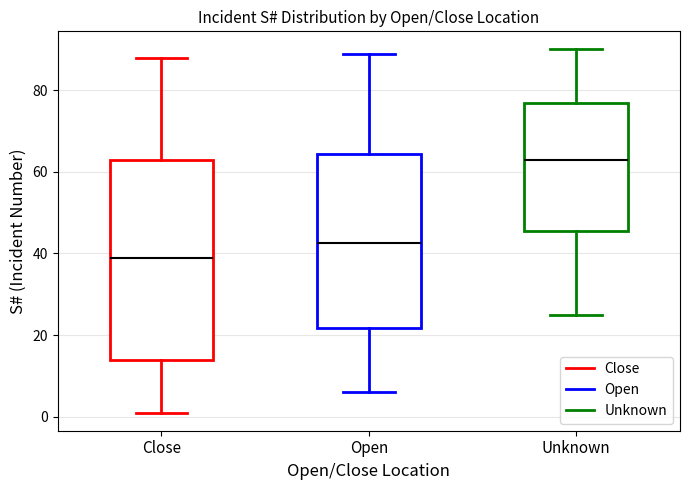

Where does the median line of the box for Unknown sit on the y-axis? The values are not printed on the chart, so give them approximately, as read against the axis.

64